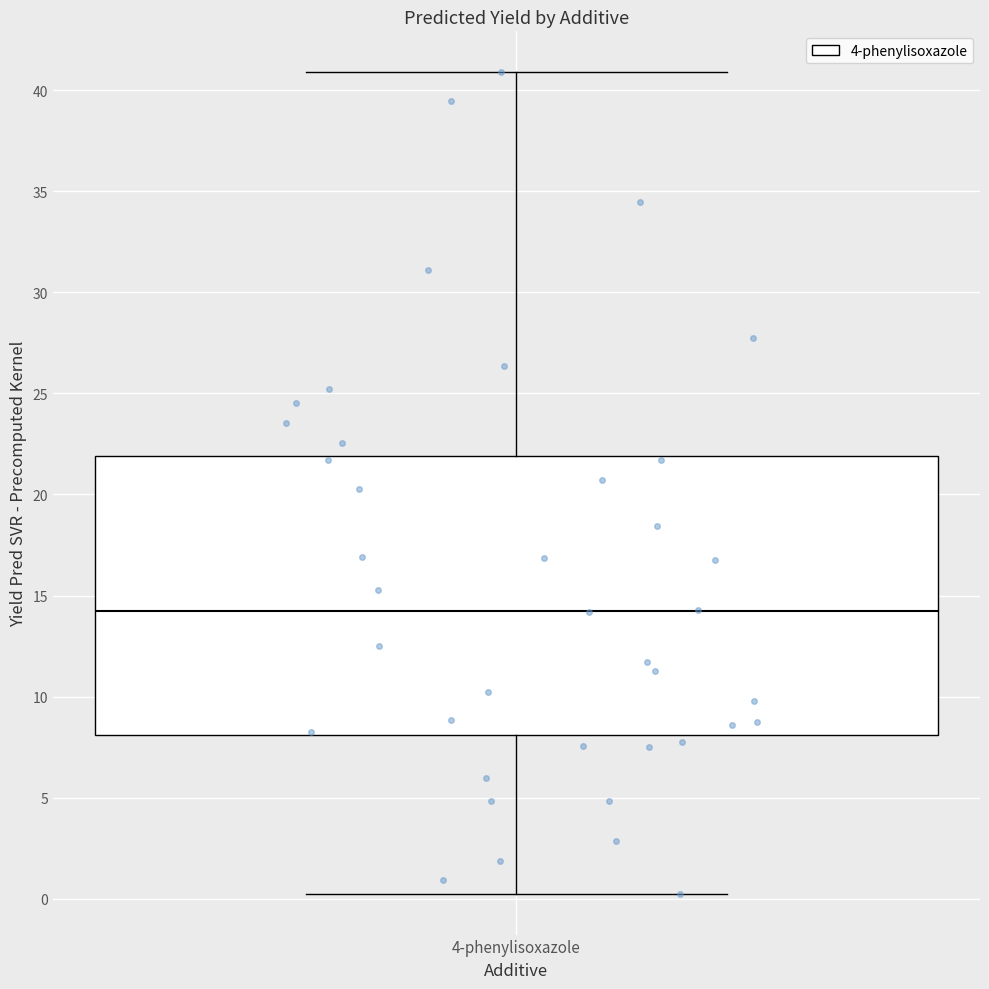

Where does the upper whisker of the box for 4-phenylisoxazole end on the y-axis? The values are not printed on the chart, so give them approximately, as read against the axis.

41.0